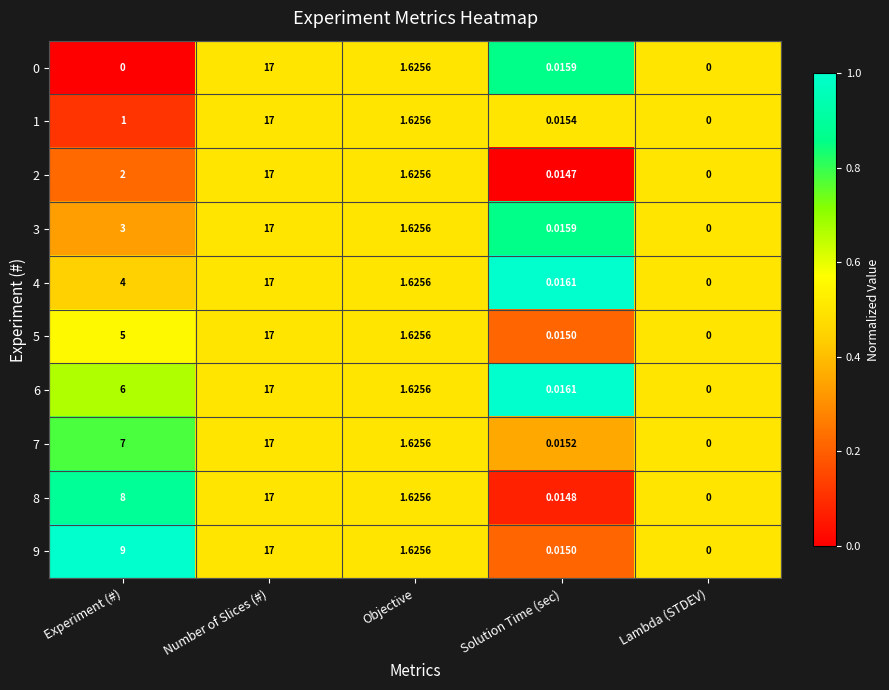

Rank the categories by 5 value from lowest to highest.

Lambda (STDEV), Solution Time (sec), Objective, Experiment (#), Number of Slices (#)